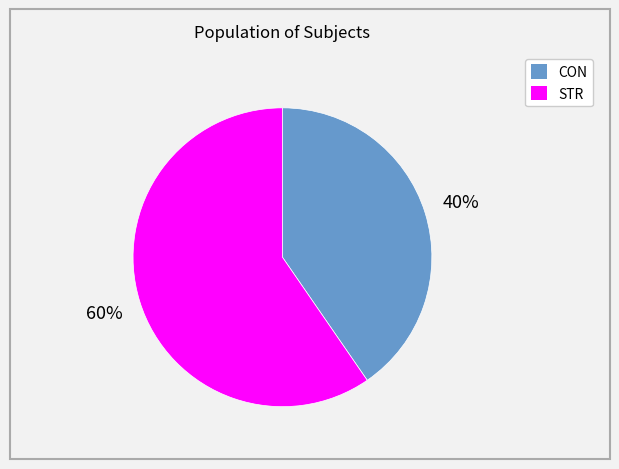

Which has a higher value, CON or STR?

STR